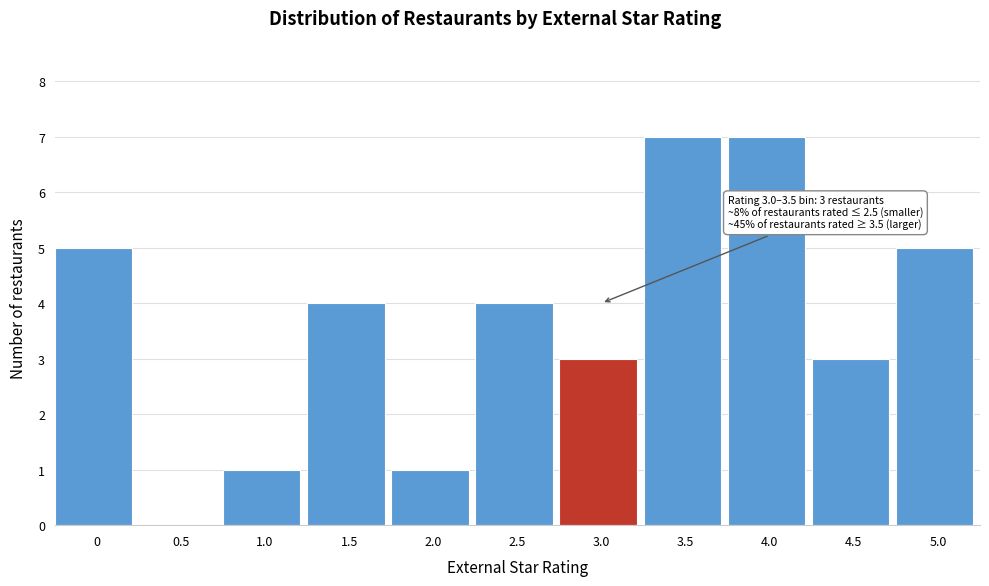

Reading right to left, what are all the values shown in this chart?

5.0=5	4.5=3	4.0=7	3.5=7	3.0=3	2.5=4	2.0=1	1.5=4	1.0=1	0.5=0	0=5